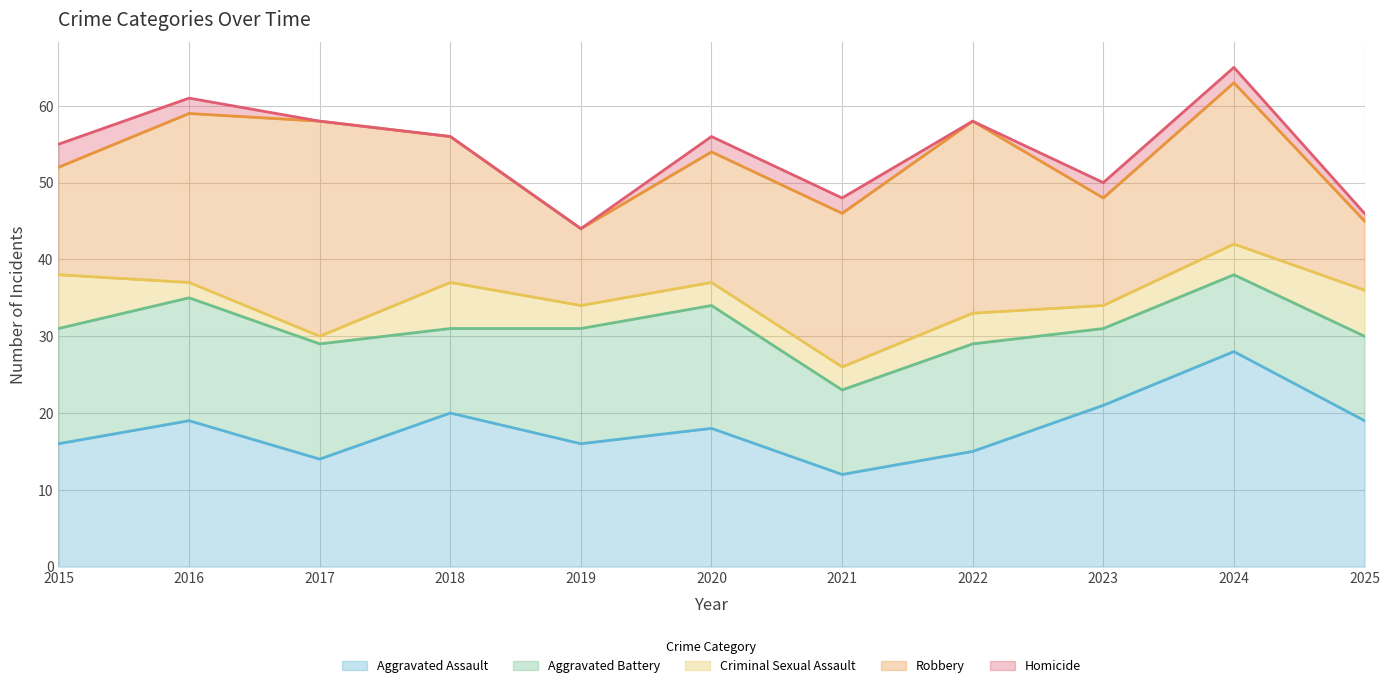

Reading right to left, list all the values displayed in this chart.

Aggravated Assault: 2025=19	2024=28	2023=21	2022=15	2021=12	2020=18	2019=16	2018=20	2017=14	2016=19	2015=16
Aggravated Battery: 2025=11	2024=10	2023=10	2022=14	2021=11	2020=16	2019=15	2018=11	2017=15	2016=16	2015=15
Criminal Sexual Assault: 2025=6	2024=4	2023=3	2022=4	2021=3	2020=3	2019=3	2018=6	2017=1	2016=2	2015=7
Robbery: 2025=9	2024=21	2023=14	2022=25	2021=20	2020=17	2019=10	2018=19	2017=28	2016=22	2015=14
Homicide: 2025=1	2024=2	2023=2	2022=0	2021=2	2020=2	2019=0	2018=0	2017=0	2016=2	2015=3